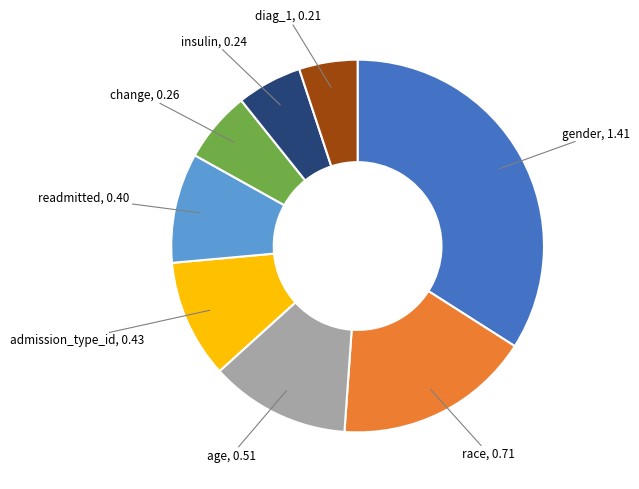

Does any single category account for the majority?

No